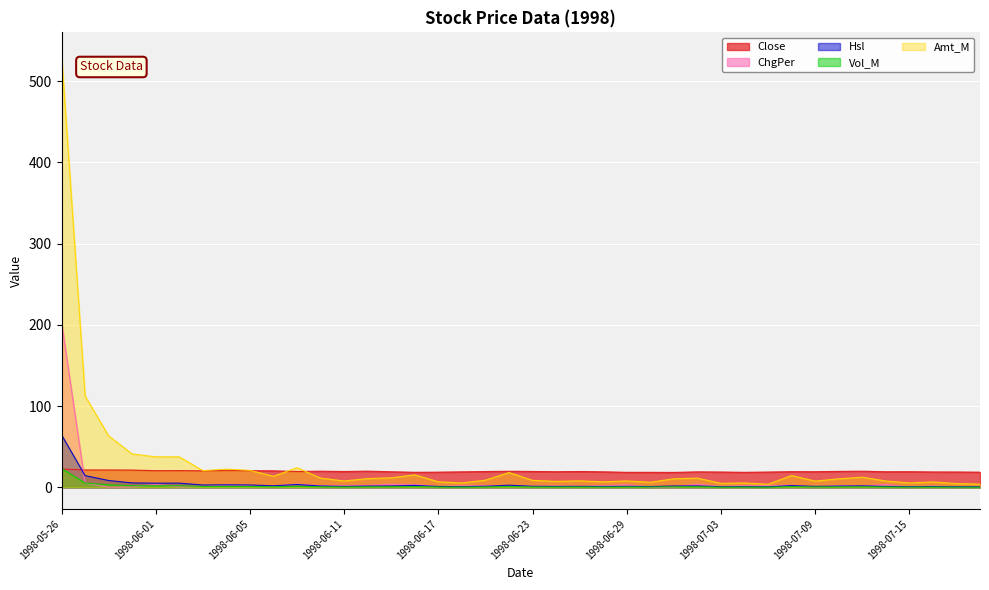

At 1998-07-13, list the series in order from largest to smallest.

Close, Amt_M, Hsl, ChgPer, Vol_M